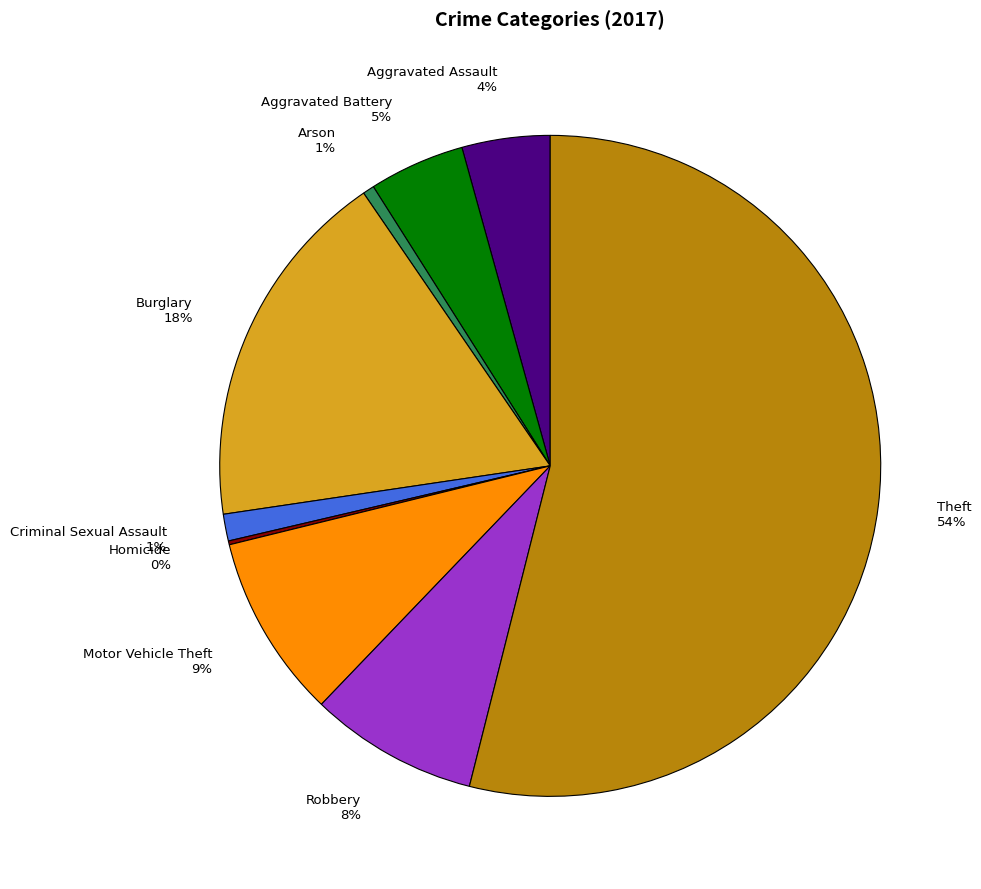

What is the largest slice in the pie chart?

Theft